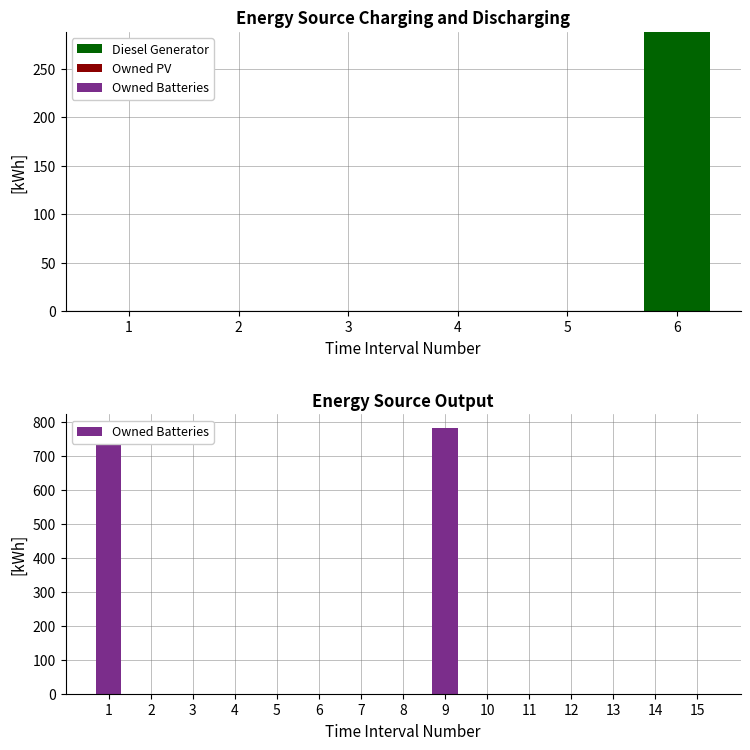

What are all the series names shown in the legend?

Diesel Generator, Owned PV, Owned Batteries